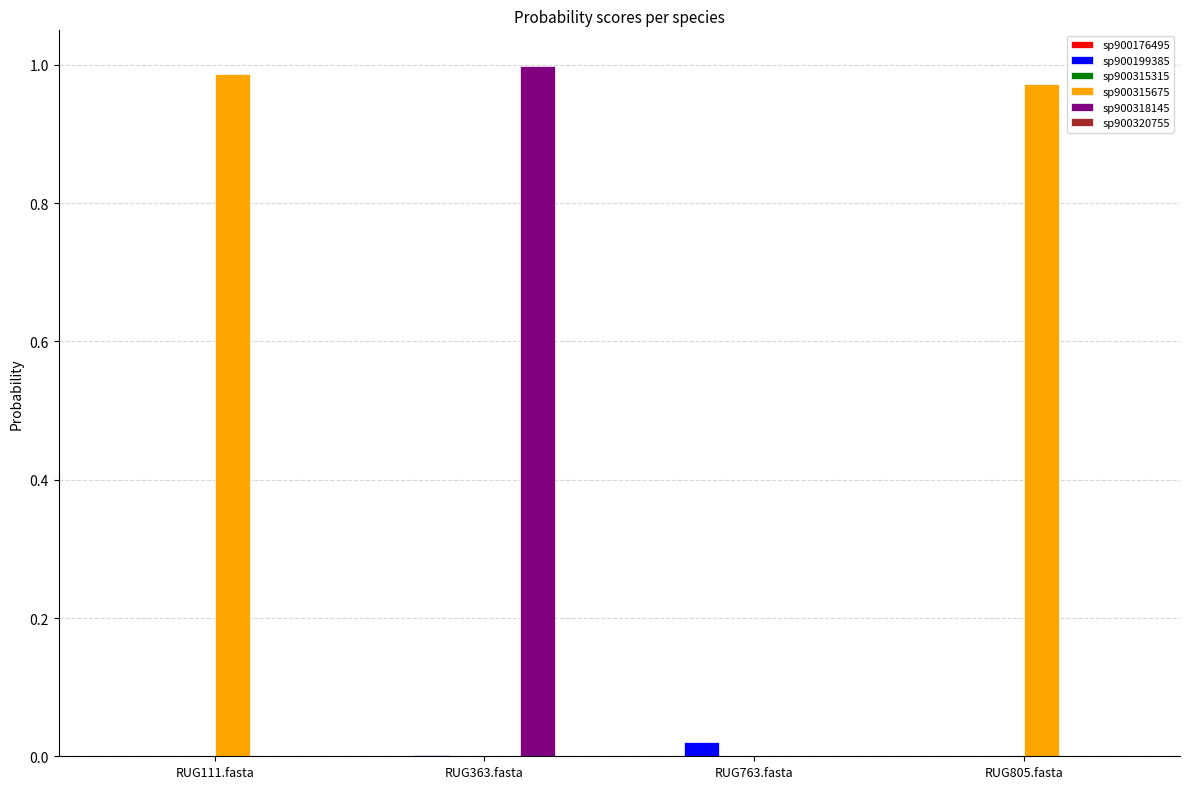

Which series has the largest total across all categories?

sp900315675